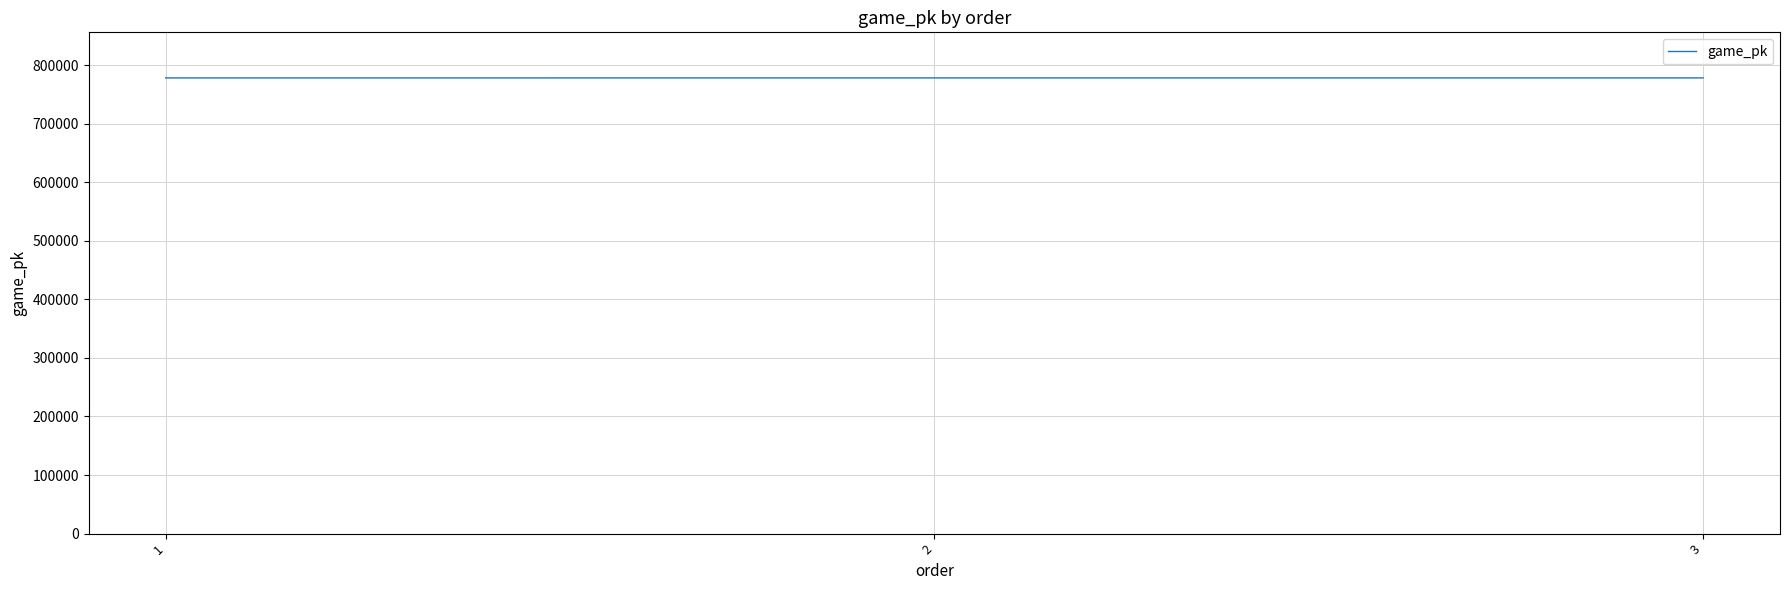

Where is the data nearest to the value 778094?

2